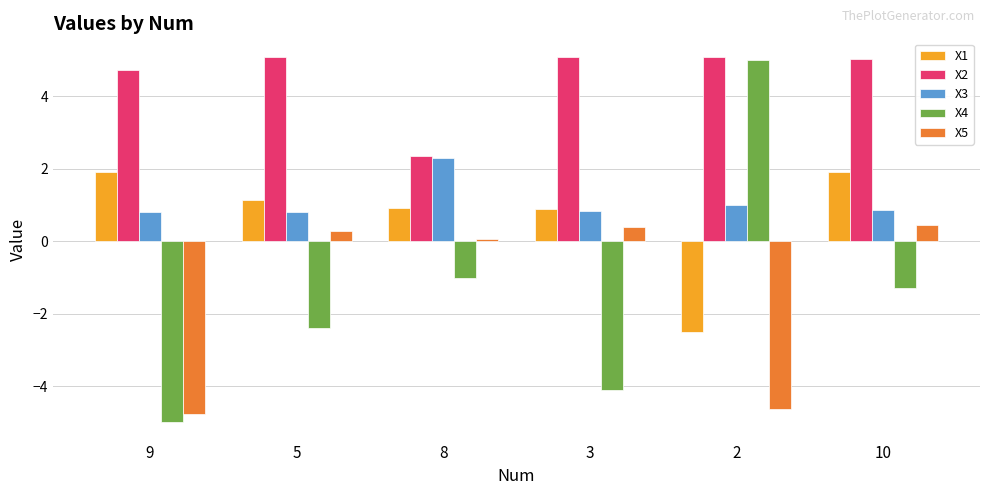

What is the lowest value of the X4 series?

-5.0